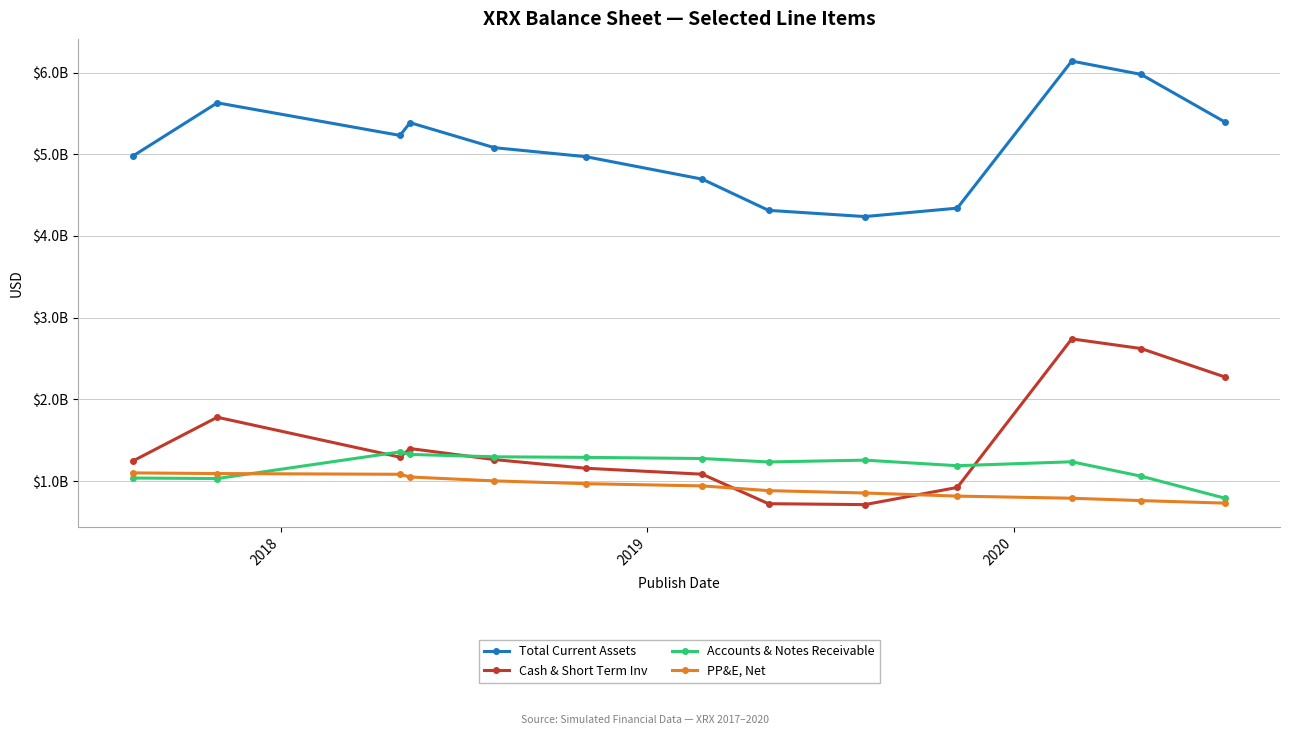

True or false: Cash & Short Term Inv has more than 1 interior local peaks.

True